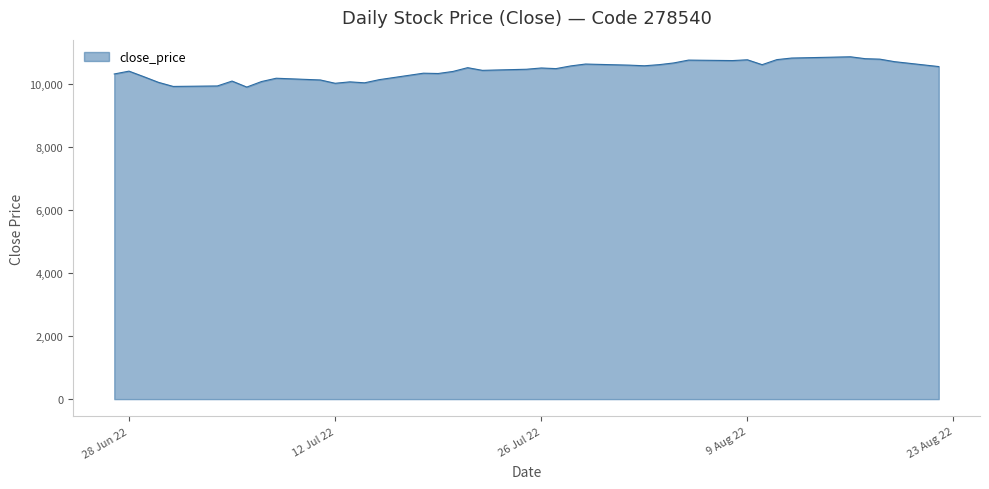

What is the greatest value displayed?

10855